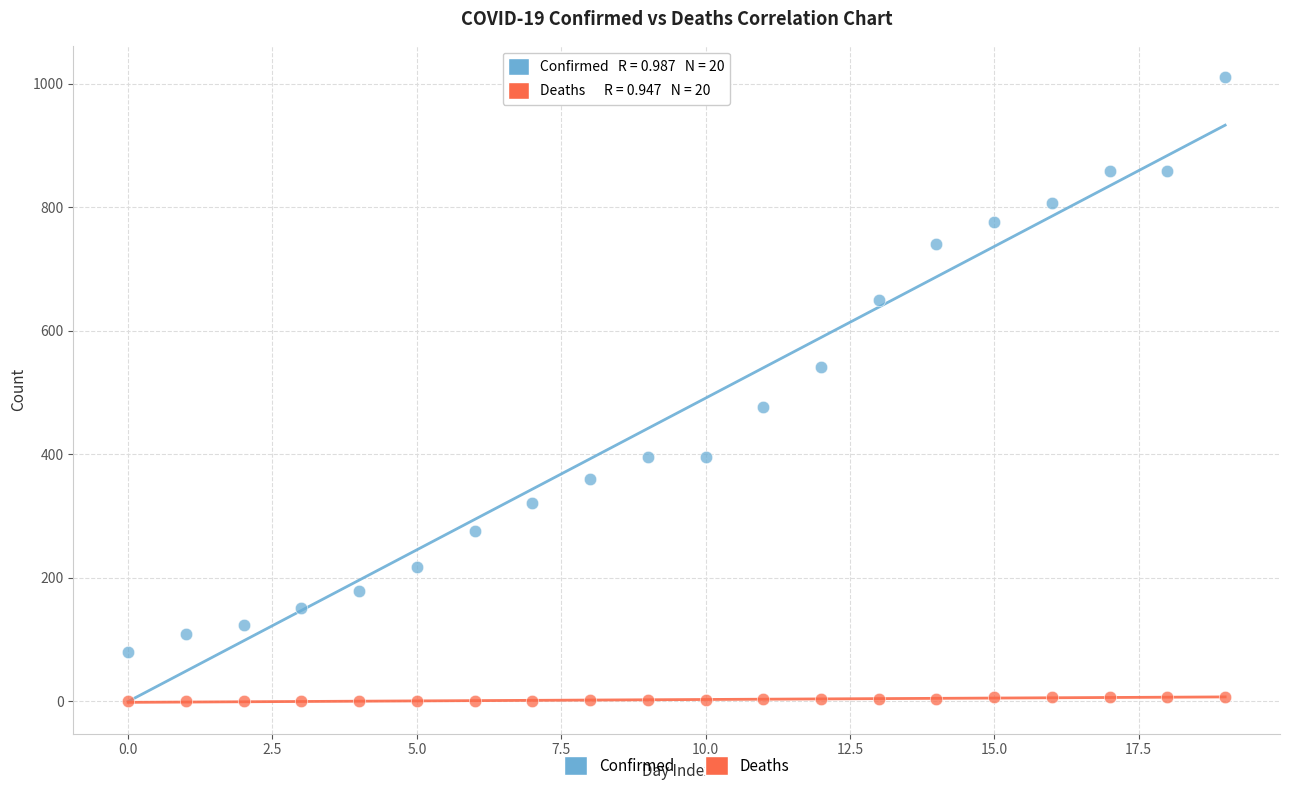

Which series has the largest Y range (max minus min)?

Confirmed